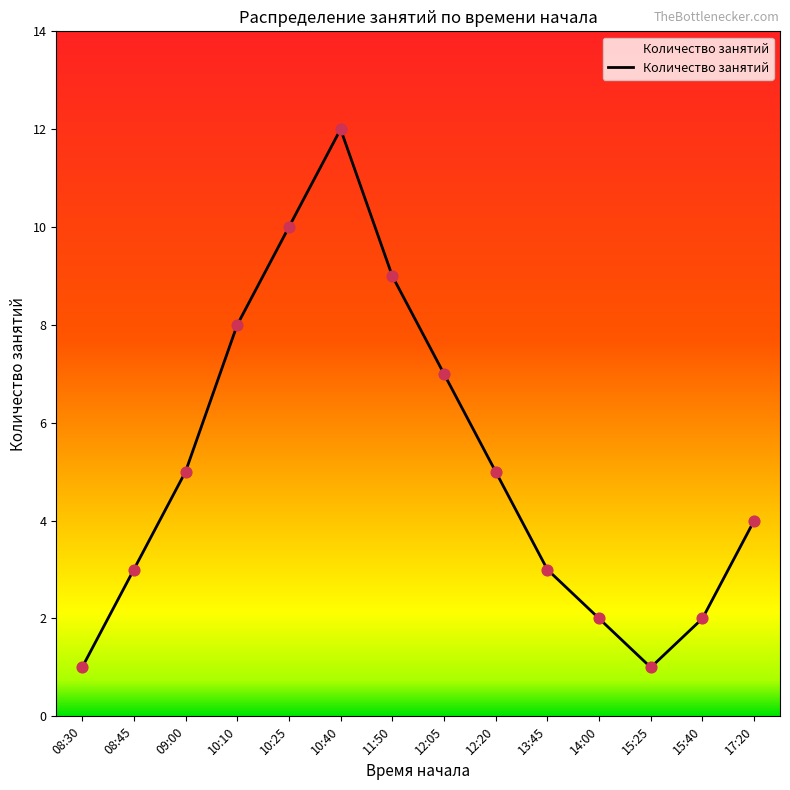

Which has a higher value, 15:25 or 12:05?

12:05